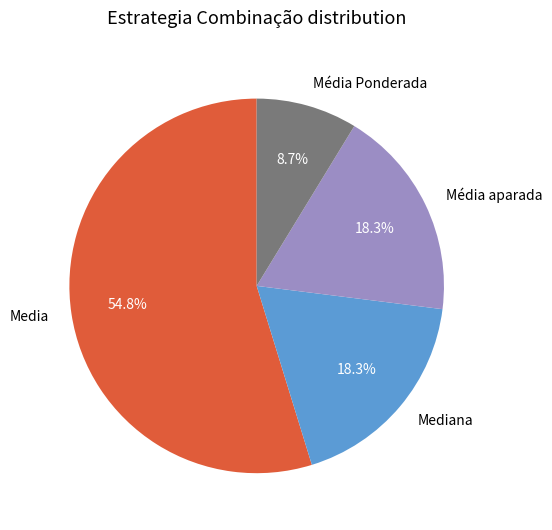

How many slices are in this pie chart?

4